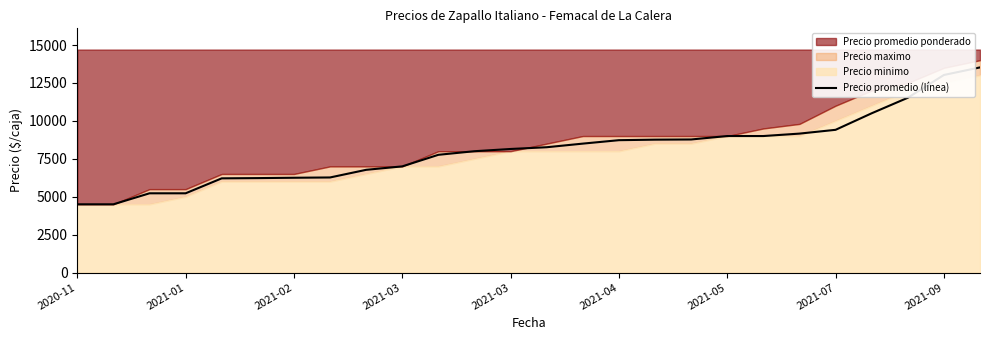

What is the average value?

8087